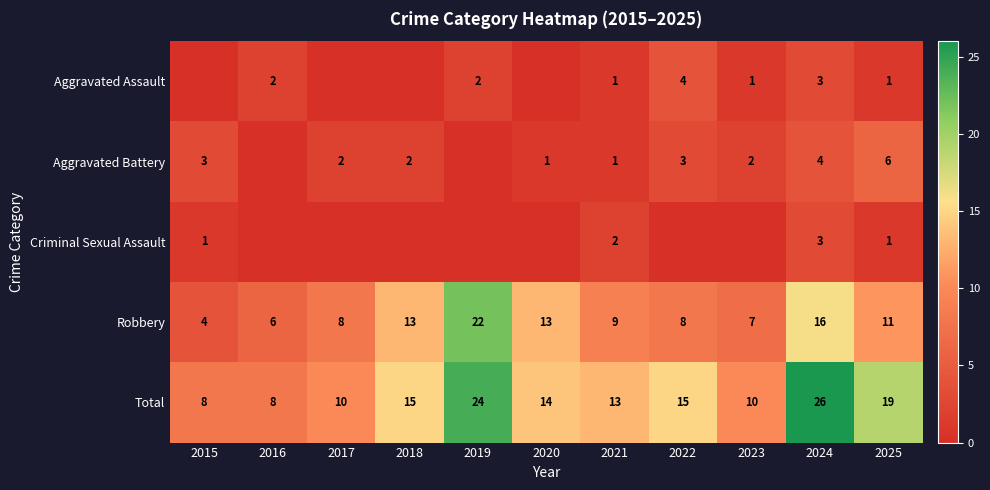

The value of Aggravated Battery at 2019 is -2. True or false?

False